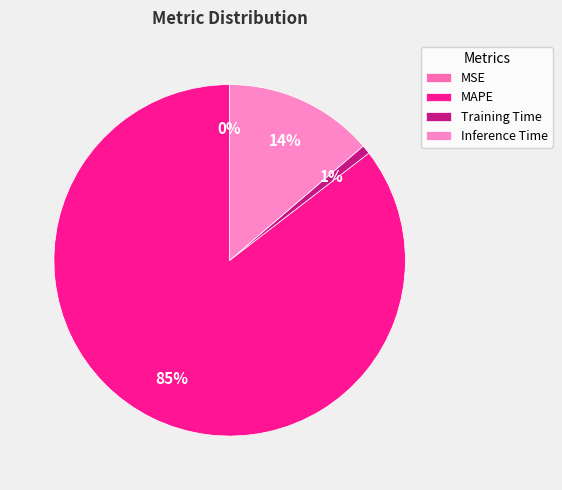

Which slice is the smallest?

MSE